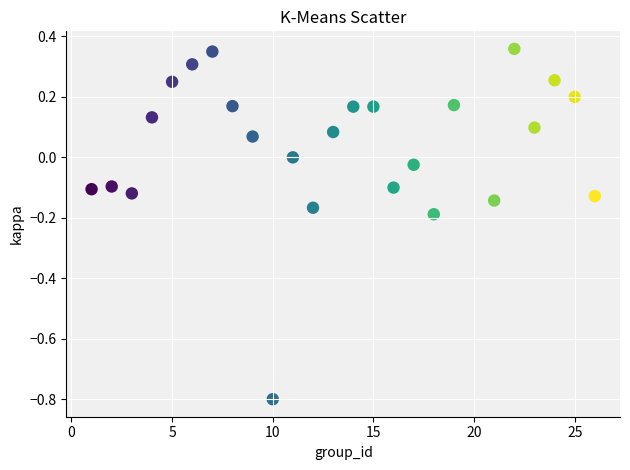

What is the range of Y values (max minus min)?

1.2